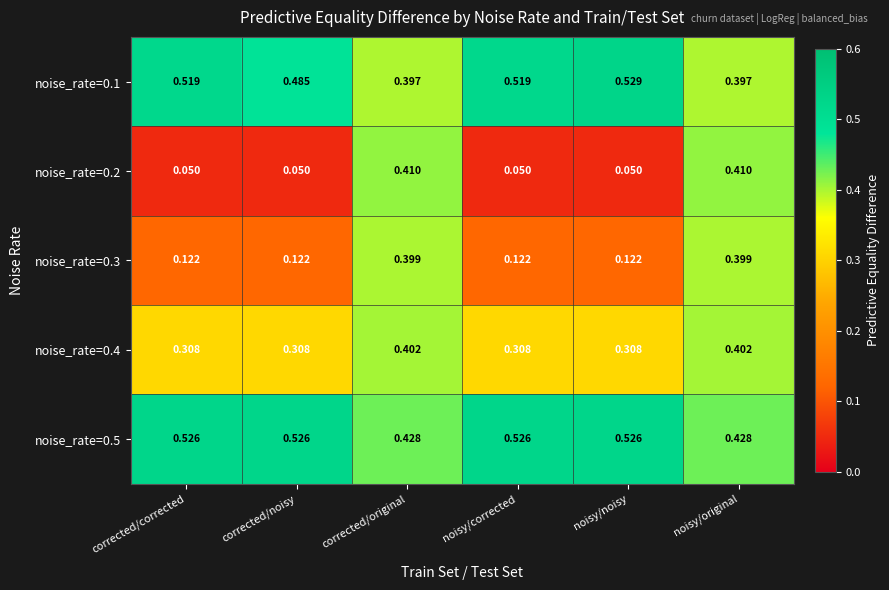

Is the value of noise_rate=0.3 at noisy/noisy greater than the value of noise_rate=0.5 at corrected/noisy?

No